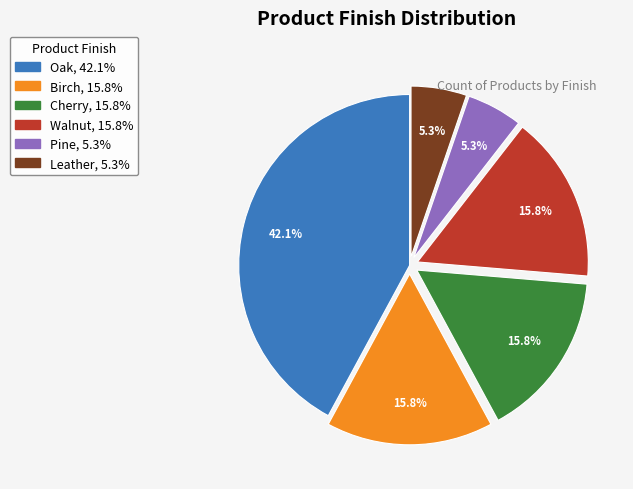

The Walnut slice represents 16% of the pie. True or false?

True